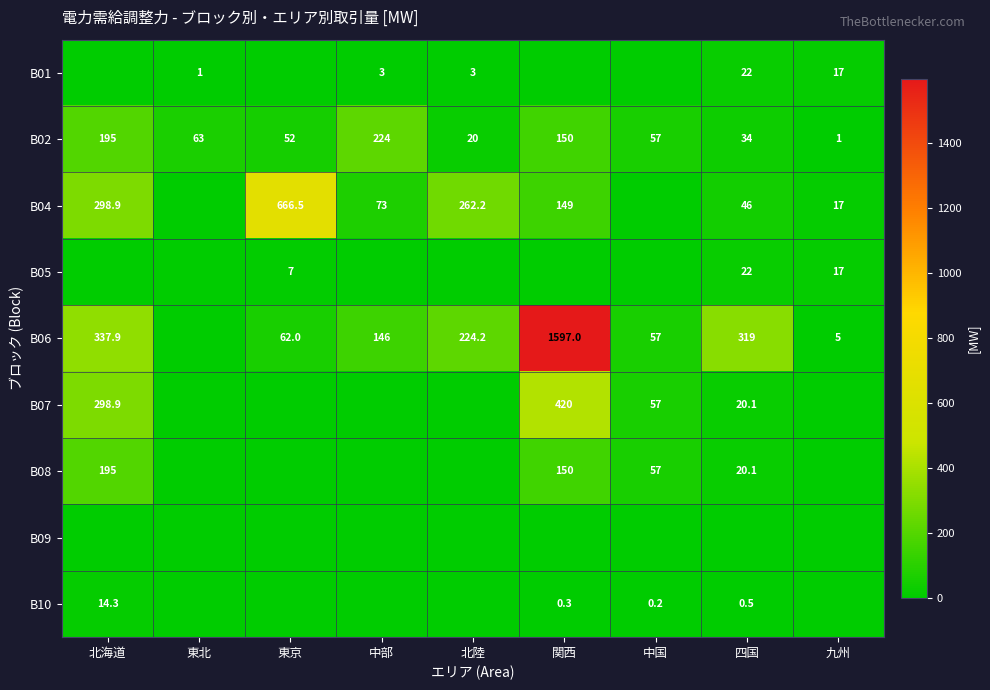

The value of B01 at 北陸 is 3.0. True or false?

True